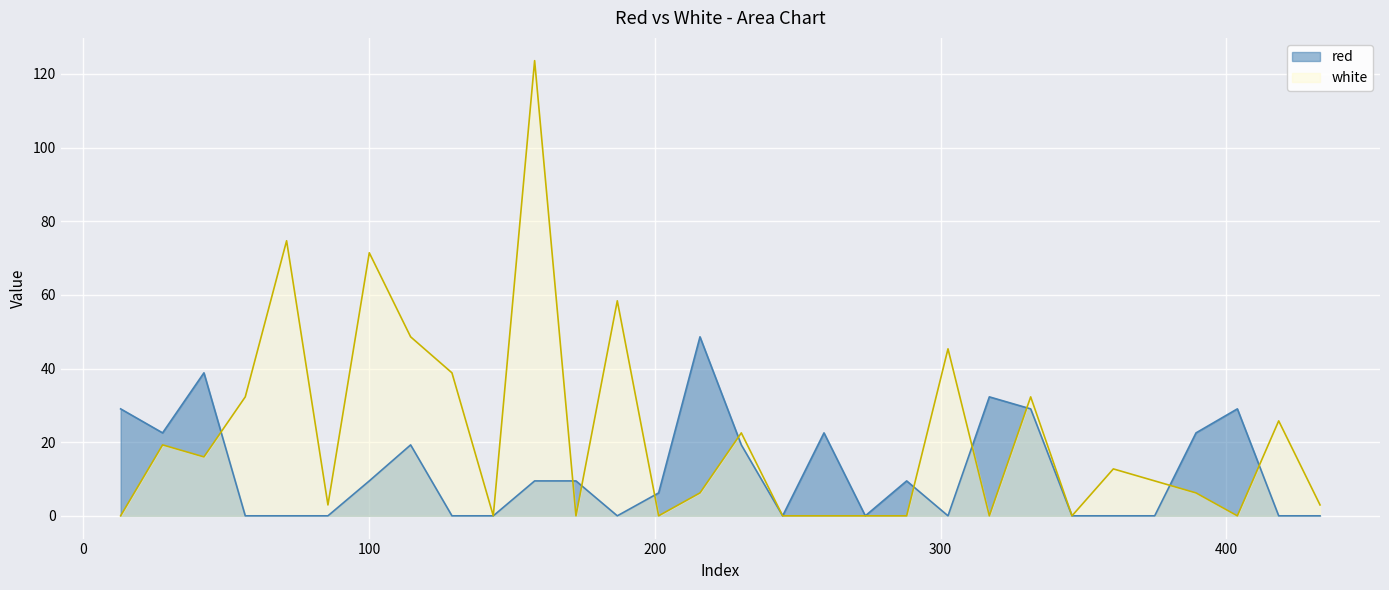

How many times do white and red cross each other?

10